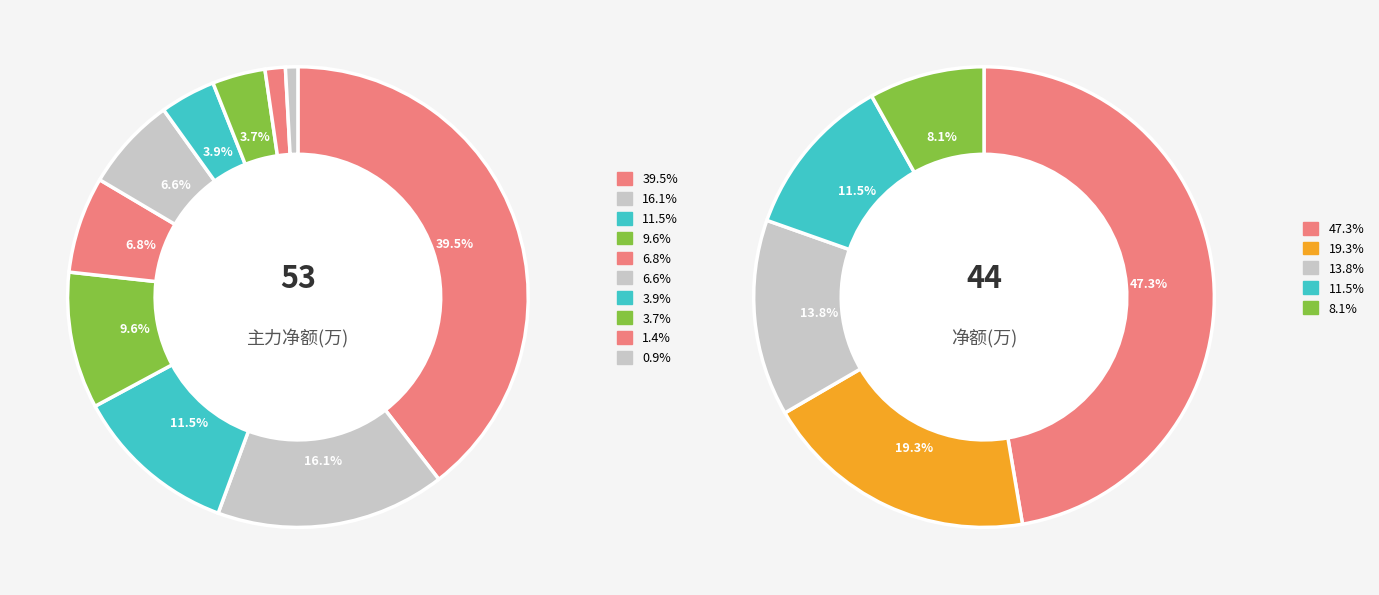

Does any single category account for the majority?

No